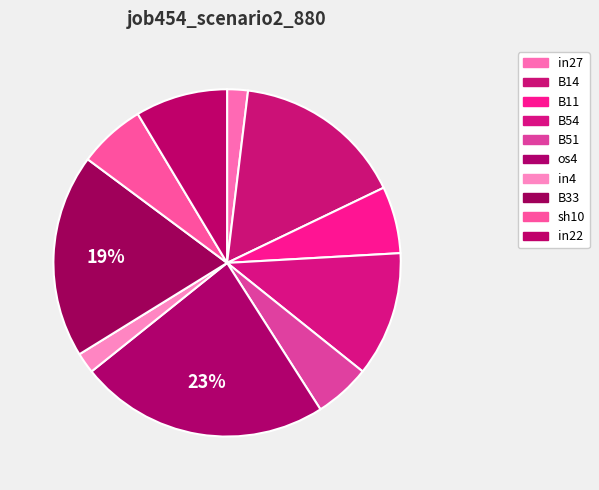

How many segments does this pie chart have?

10